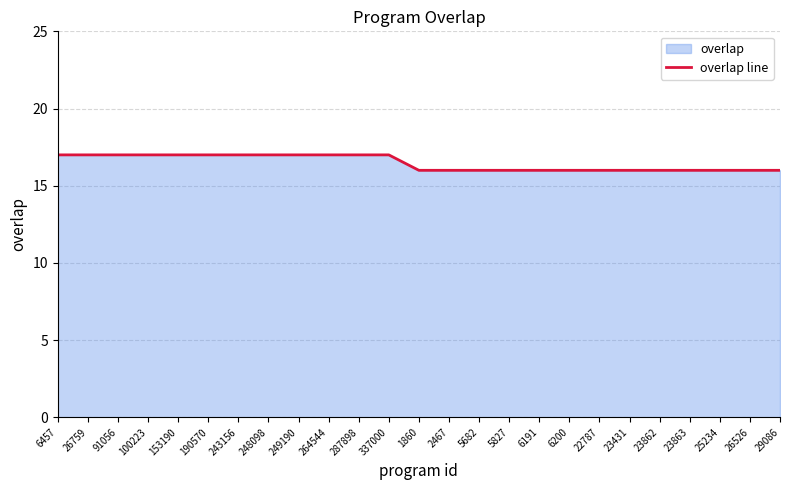

What value does the data have at 287898?

17